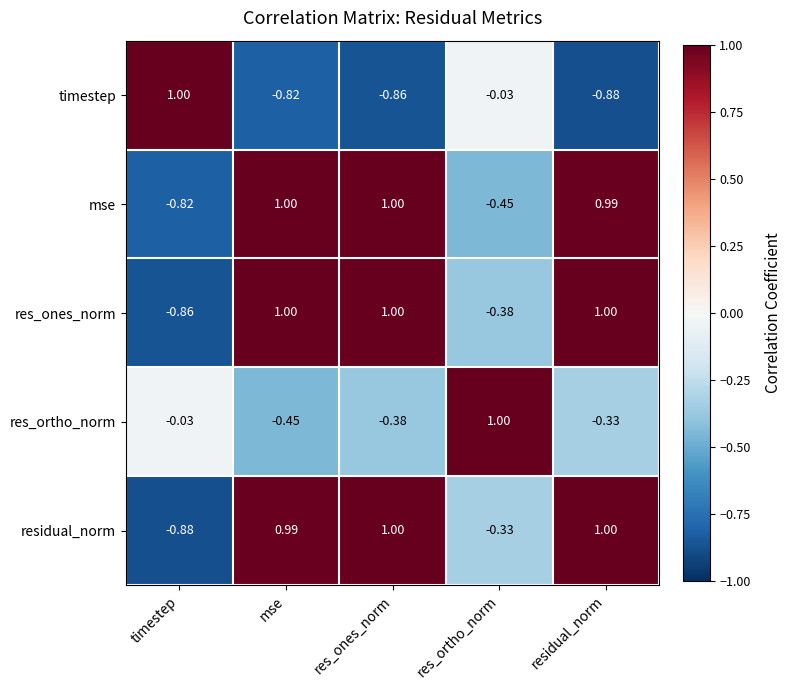

Count the number of data series in this chart.

5